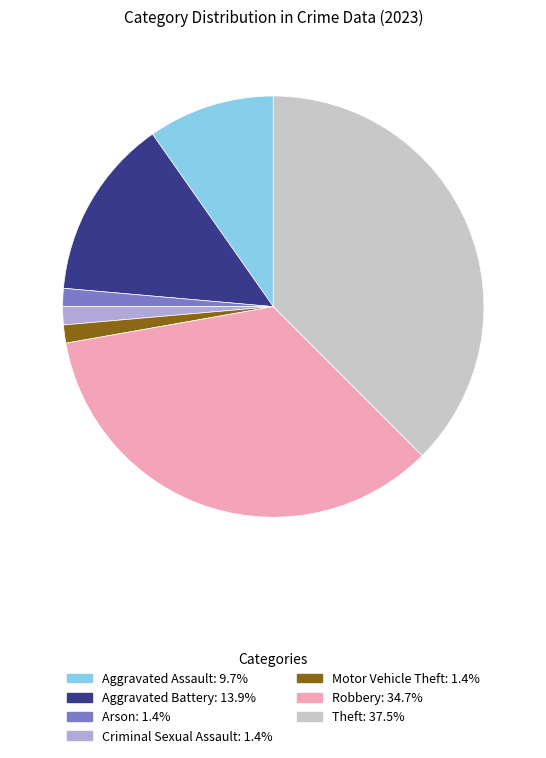

How many segments does this pie chart have?

7